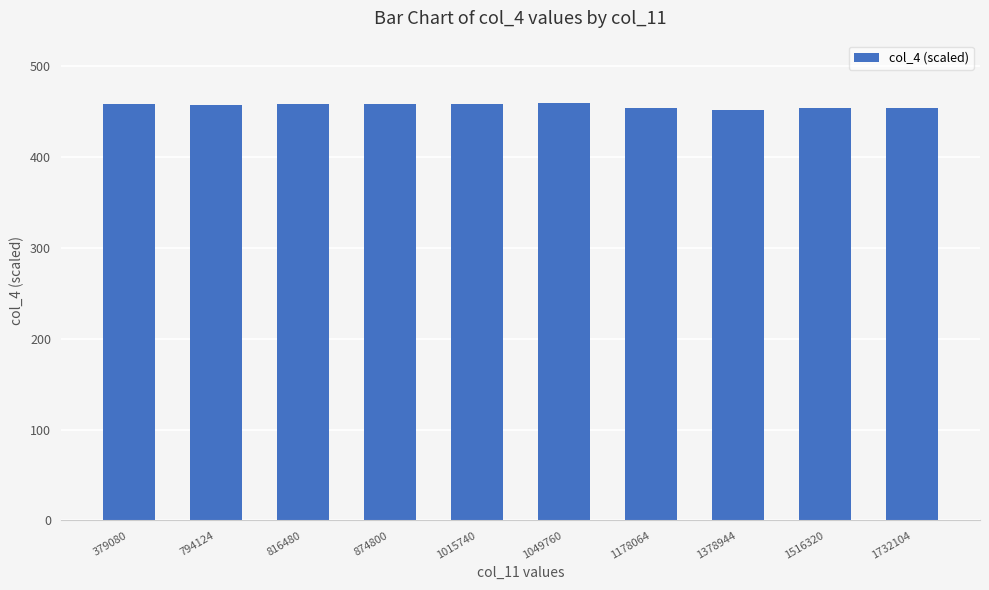

What is the ratio of the value at 874800 to the value at 1049760?

1.0